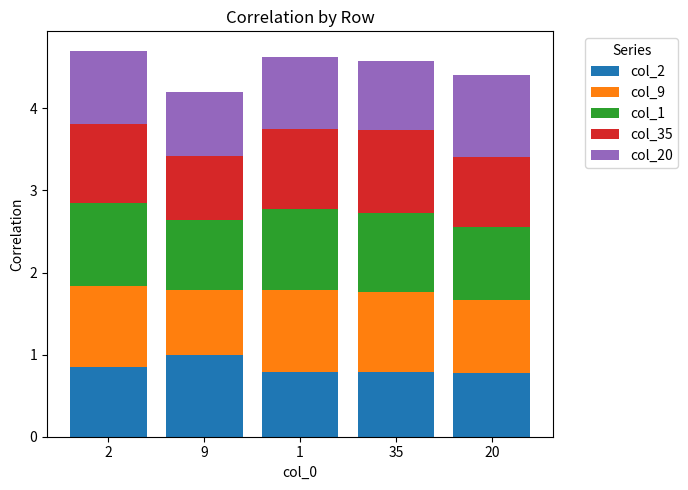

At which label does col_2 reach its peak?

9